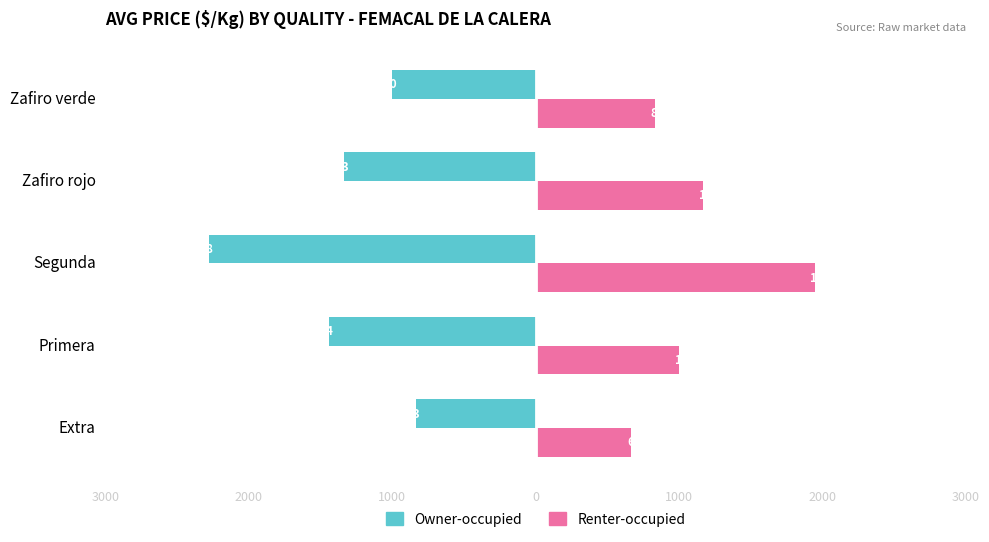

What are all the series names shown in the legend?

Owner-occupied, Renter-occupied